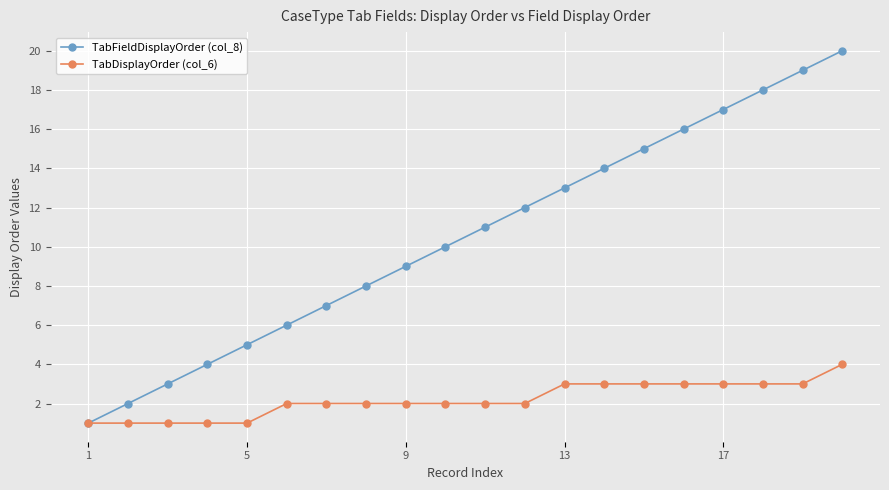

What is the maximum value shown in the chart?

20